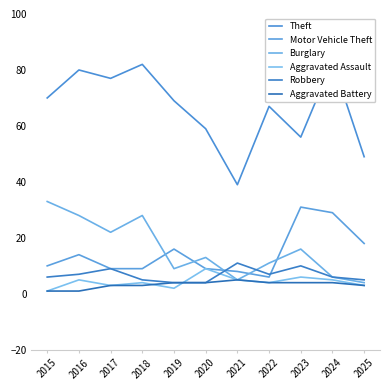

What is the smallest value displayed?

1